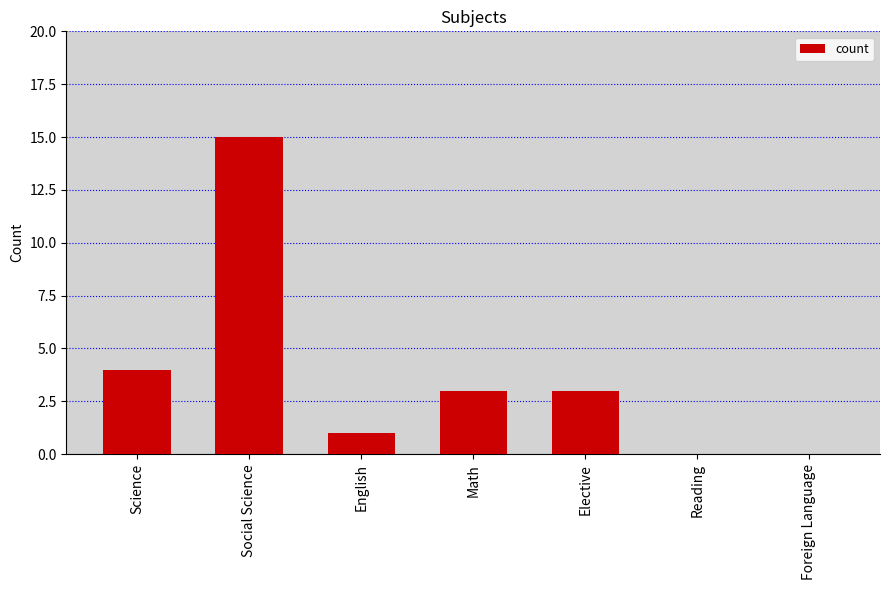

True or false: the data shows 4 at Science.

True